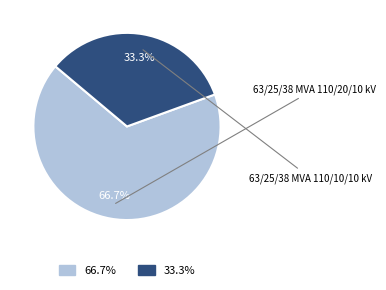

Is there a majority slice in this chart?

Yes